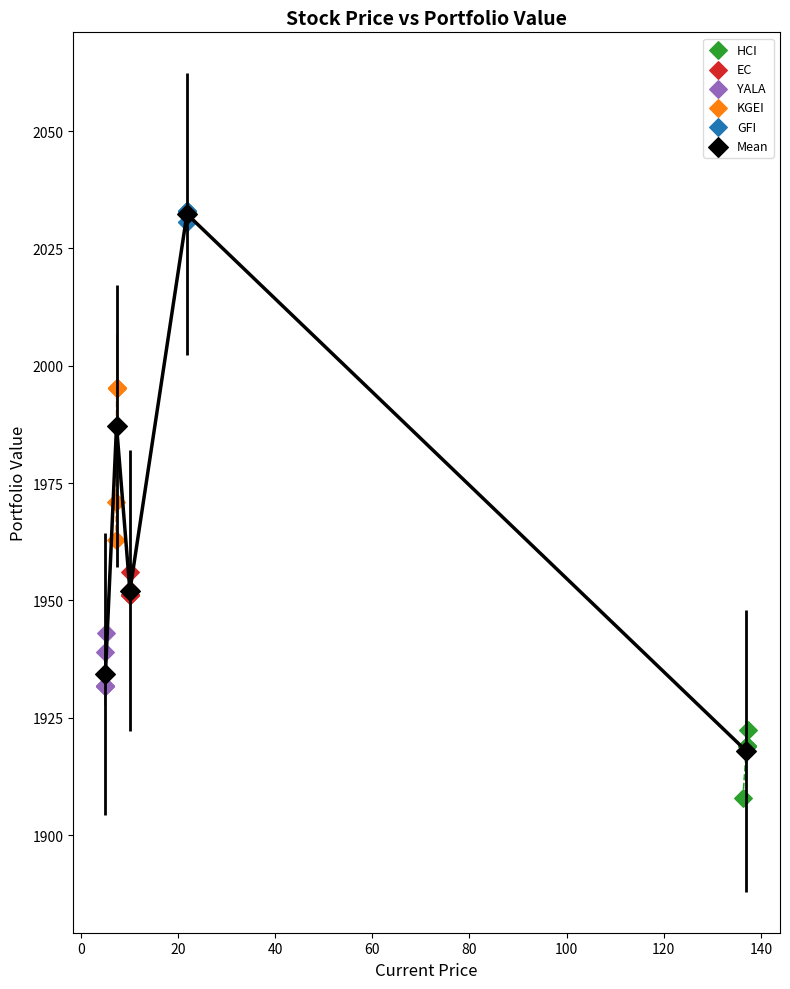

Which series has the widest spread of Y values?

Mean